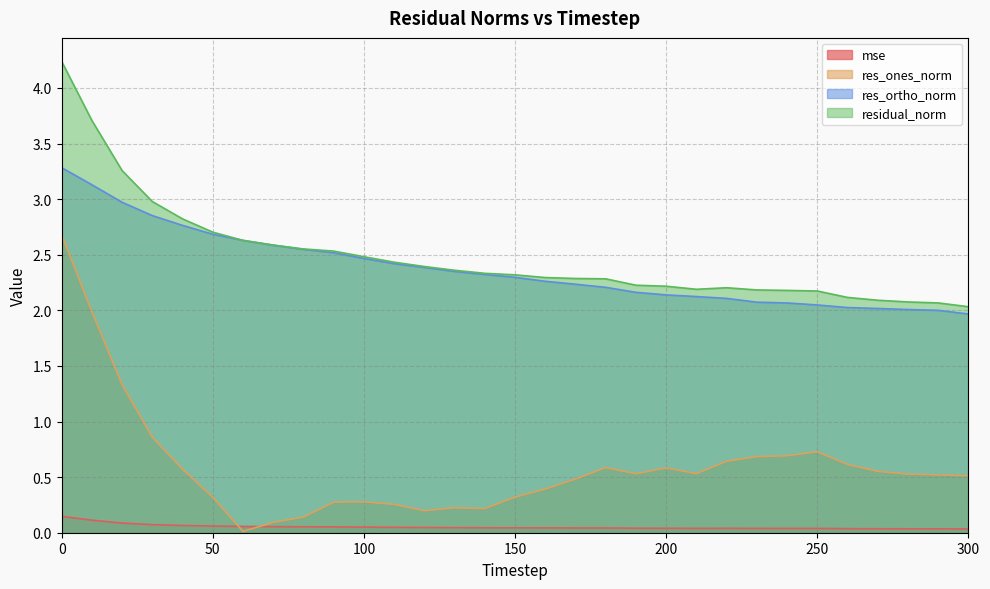

List the series in order of their peak value, lowest first.

mse, res_ones_norm, res_ortho_norm, residual_norm